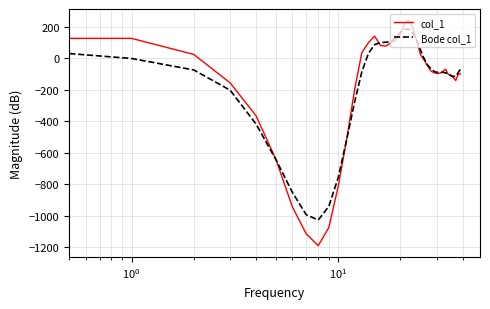

Rank the series at 11 from lowest to highest value.

Bode col_1, col_1